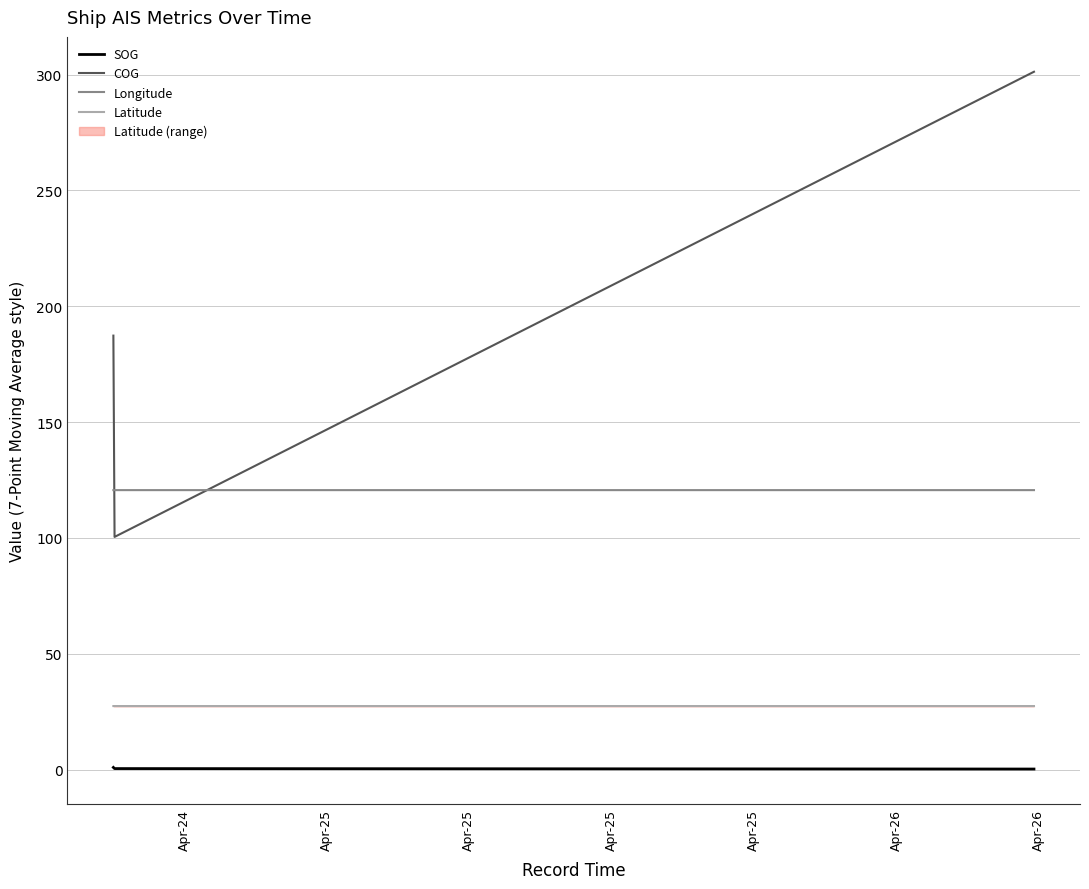

What is the value of the SOG point at the 7th from the left?

0.2